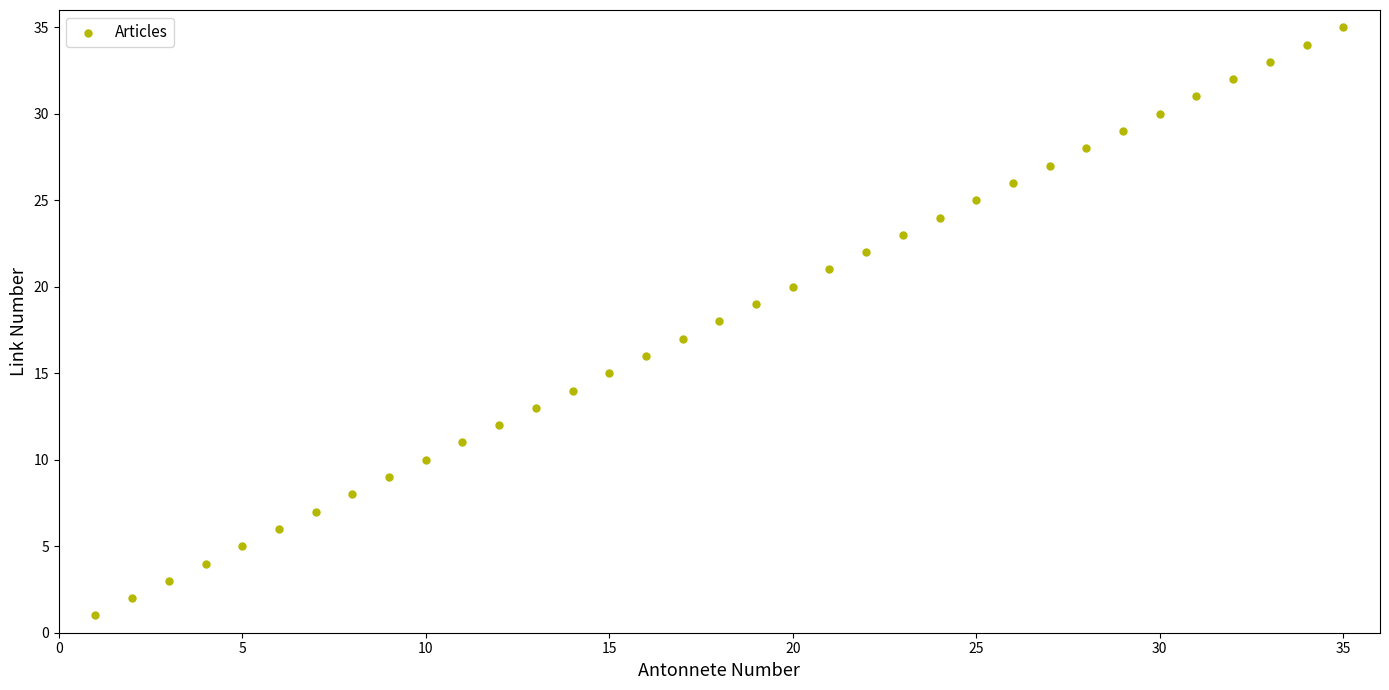

What is the range of X values (max minus min)?

34